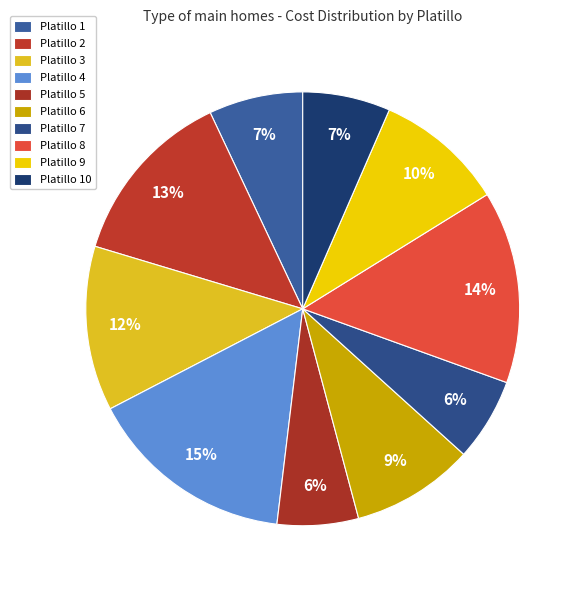

How many slices are in this pie chart?

10